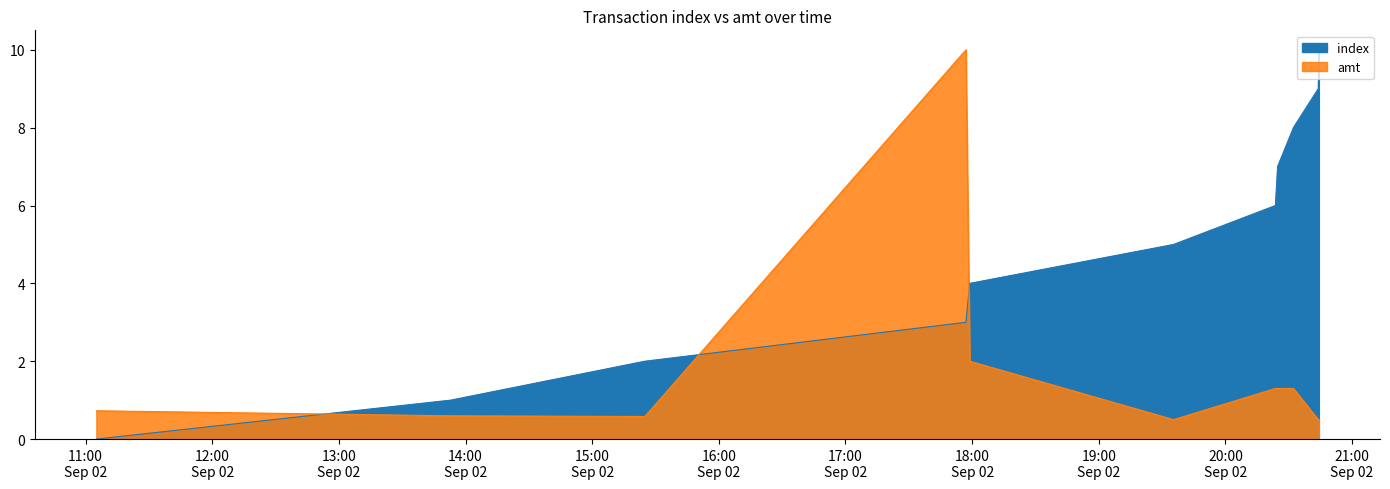

At 2023-09-02 17:57:04, list the series in order from largest to smallest.

amt, index